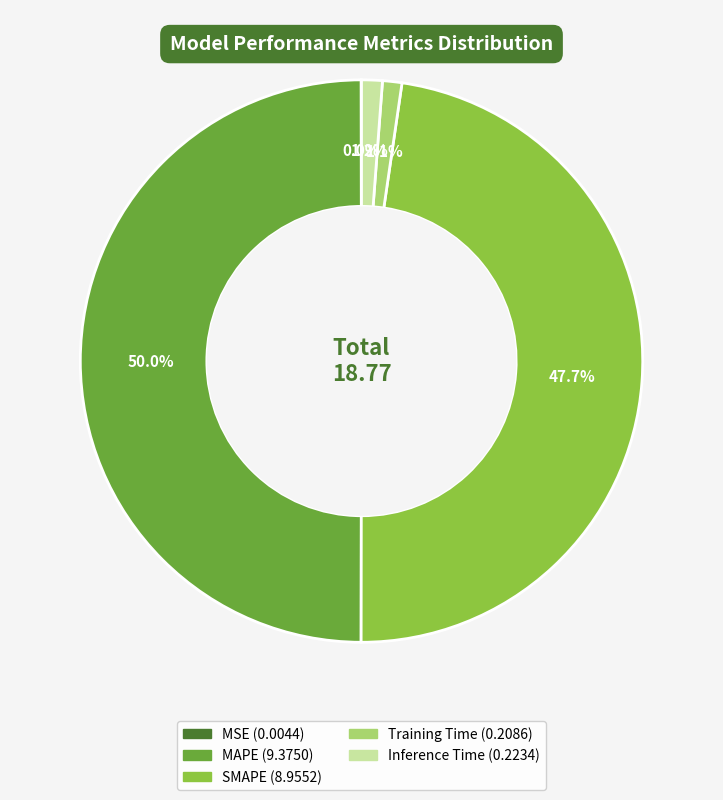

Which slice is the largest?

MAPE